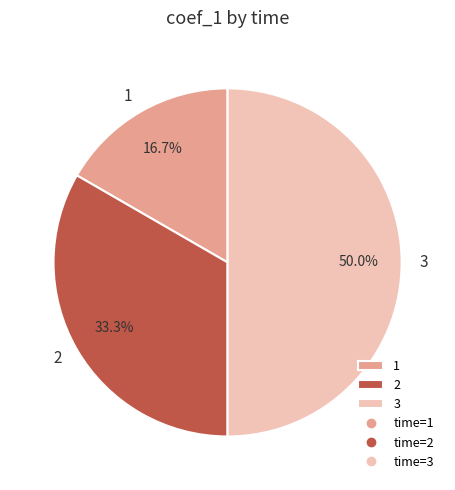

To the nearest percent, what is the average slice percentage?

33%